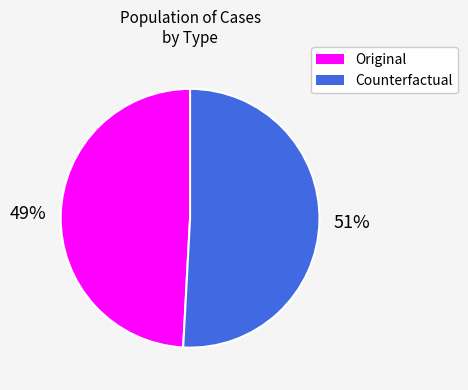

Which has a higher value, Original or Counterfactual?

Counterfactual